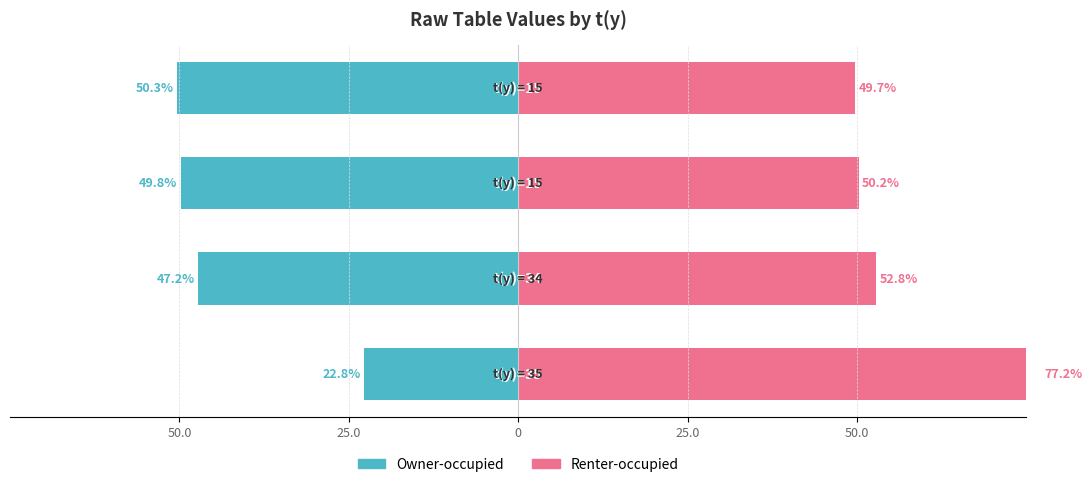

How many bars are there in total?

8